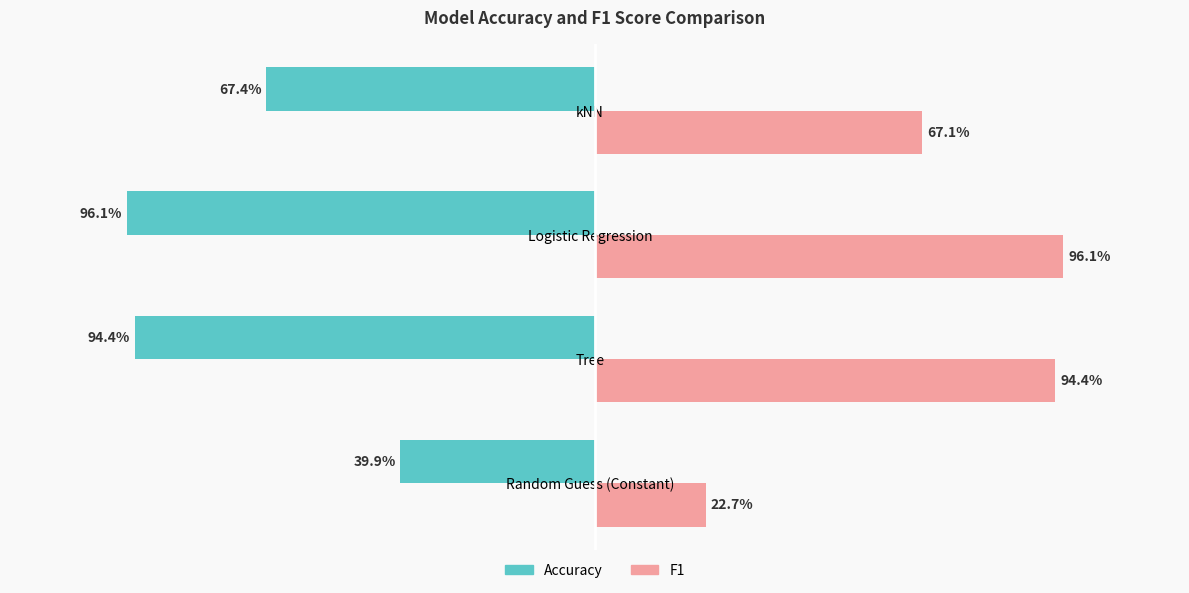

What is the average value of the F1 series?

0.7